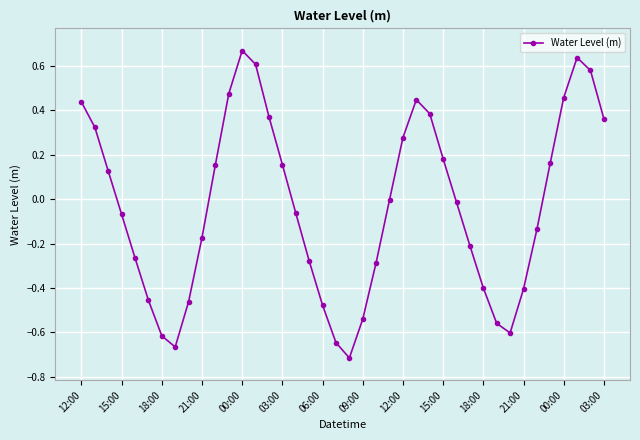

What is the difference between the maximum and minimum values?

1.4